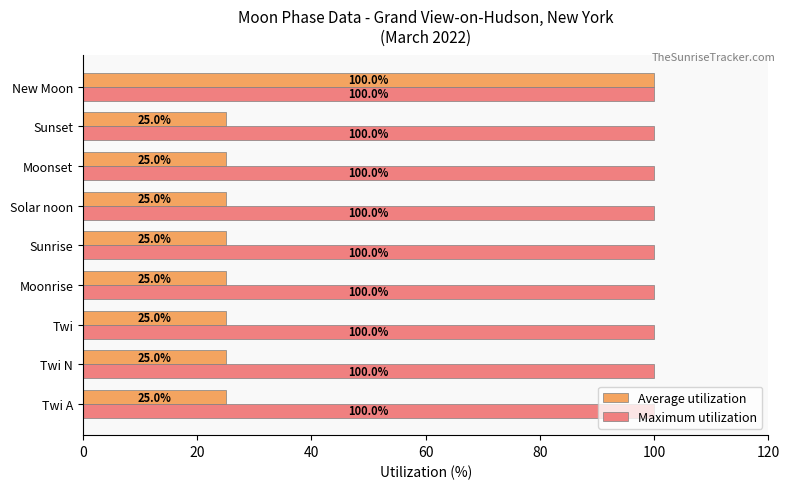

Which series has the largest range (max minus min)?

Average utilization